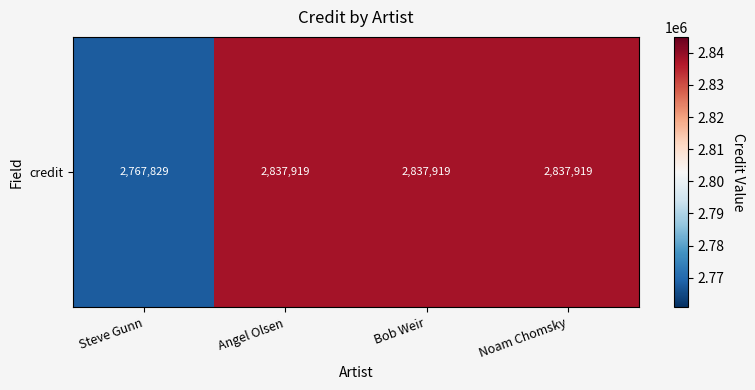

Between Steve Gunn and Bob Weir, which is larger?

Bob Weir